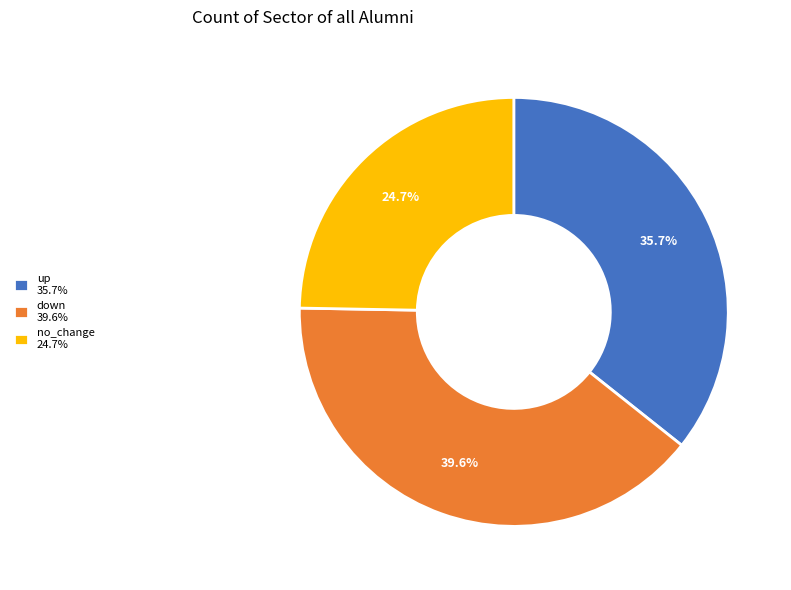

To the nearest percent, what is the difference between the no_change and up slice percentages?

11%